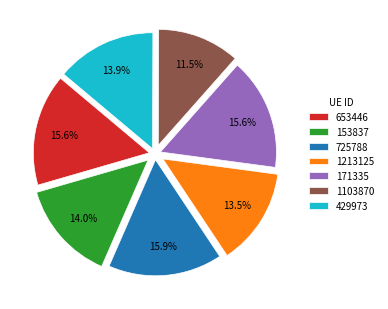

To the nearest percent, what is the average slice percentage?

14%